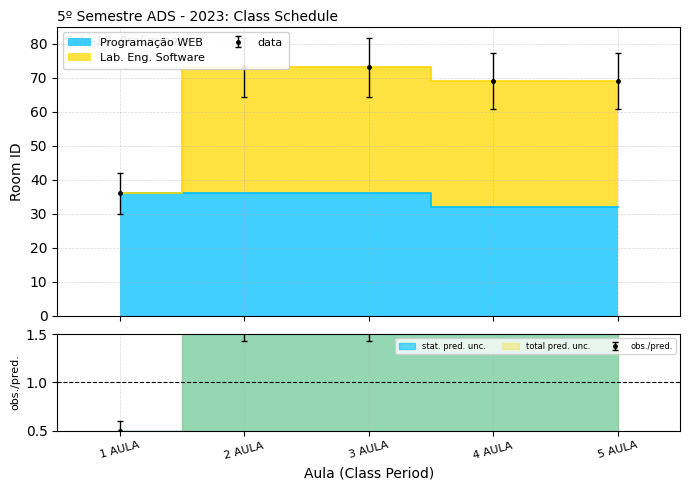

What are all the series names shown in the legend?

Programação WEB, Lab. Eng. Software